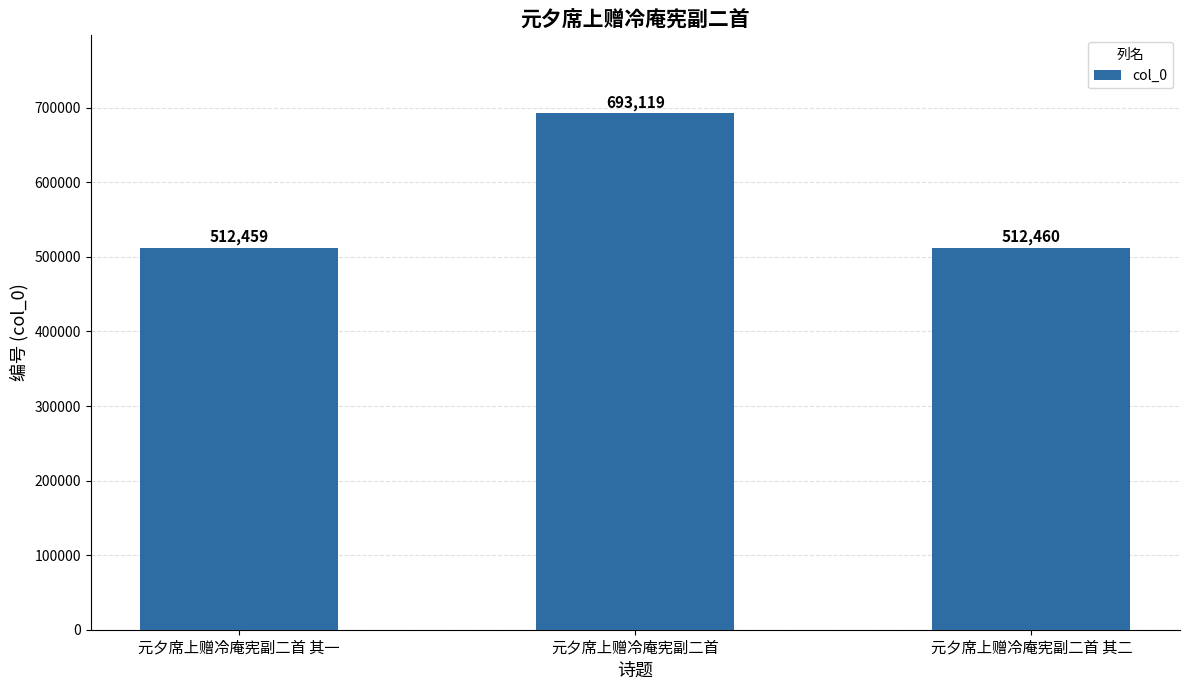

Rank the categories by value from highest to lowest.

元夕席上赠冷庵宪副二首, 元夕席上赠冷庵宪副二首 其二, 元夕席上赠冷庵宪副二首 其一